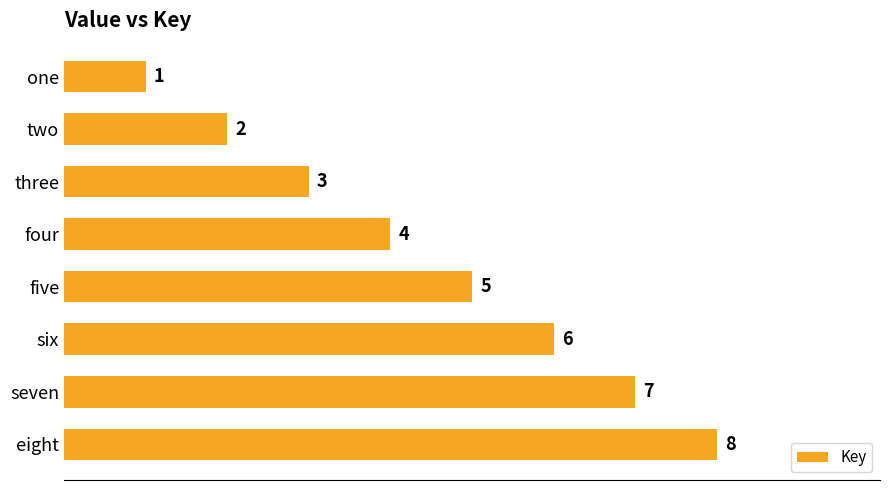

Rank the categories by value from lowest to highest.

one, two, three, four, five, six, seven, eight